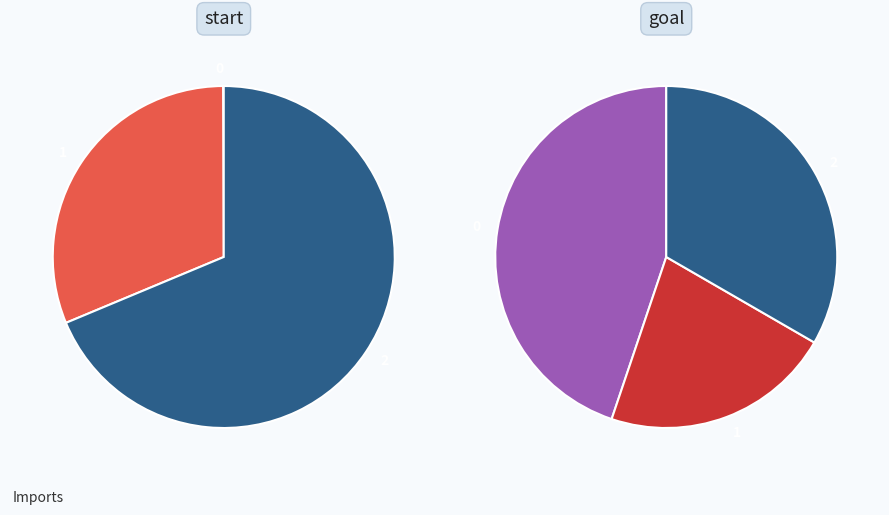

Does any single category account for the majority?

No